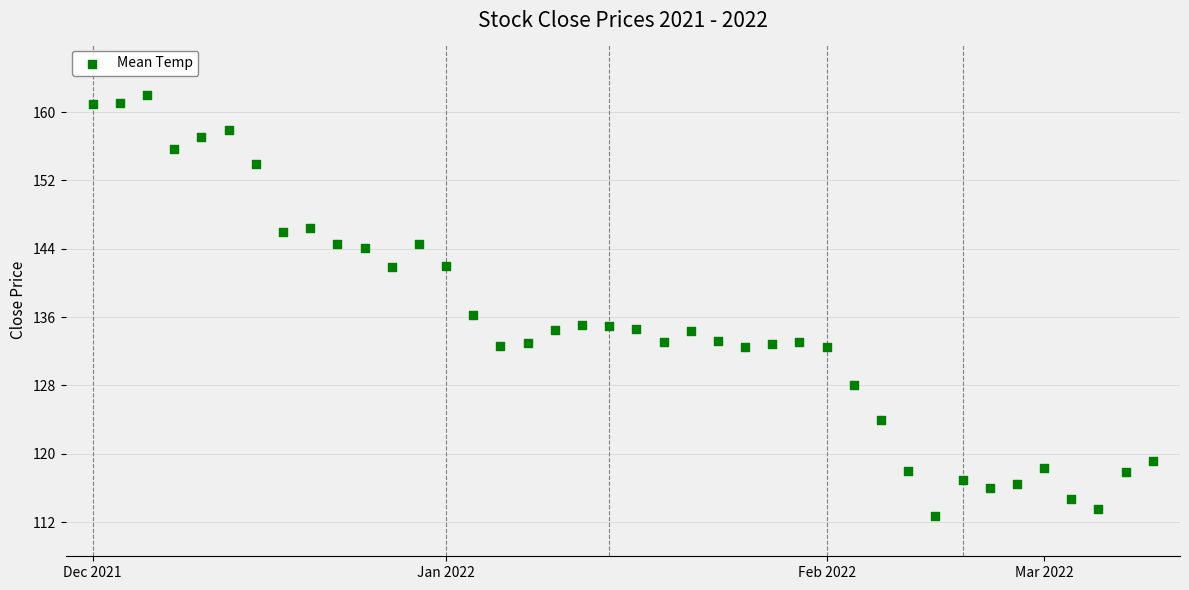

What is the range of Y values (max minus min)?

49.3